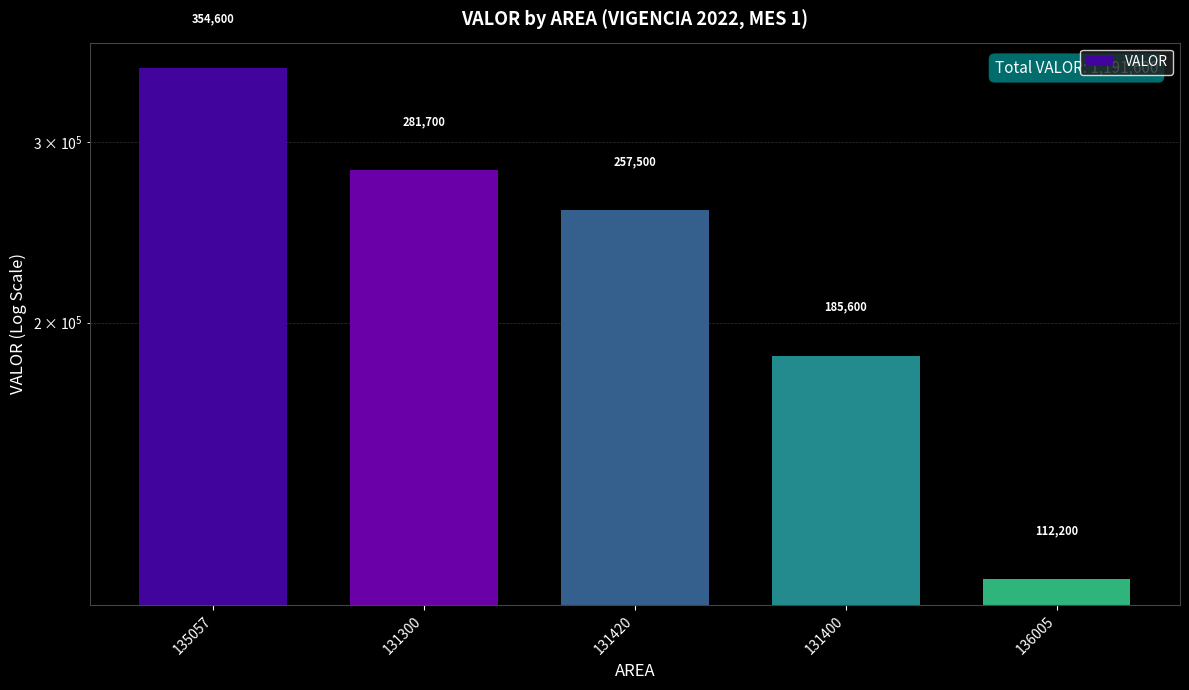

List the labels in order of value, largest first.

135057, 131300, 131420, 131400, 136005